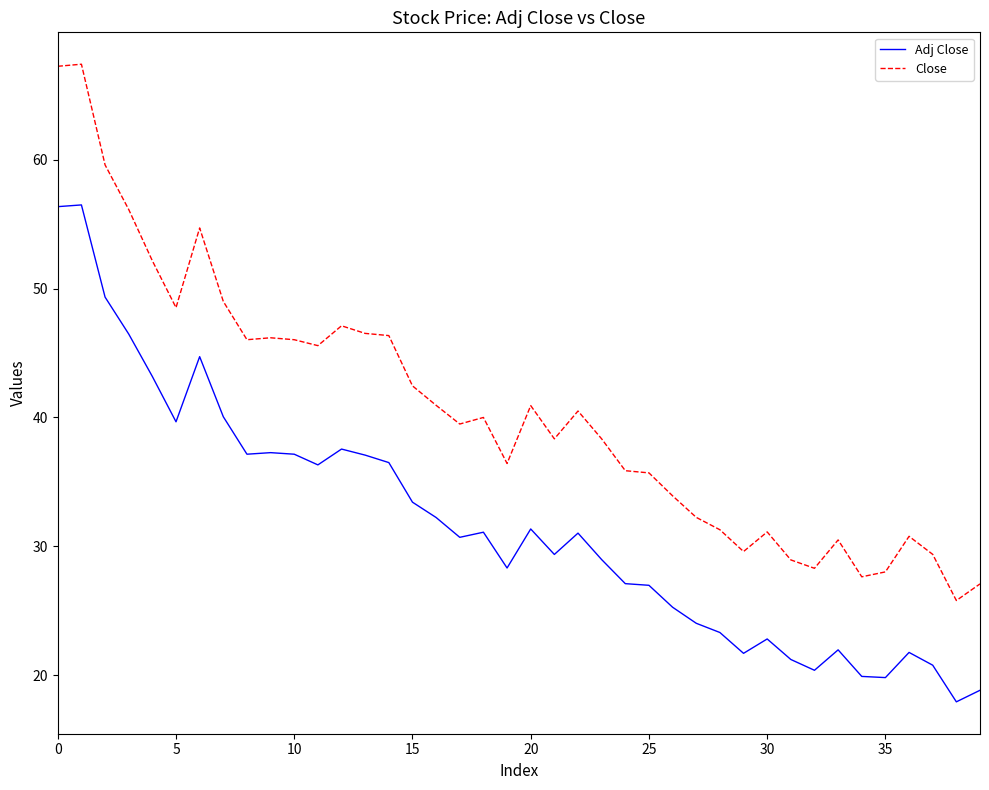

How many lines are shown in the chart?

2